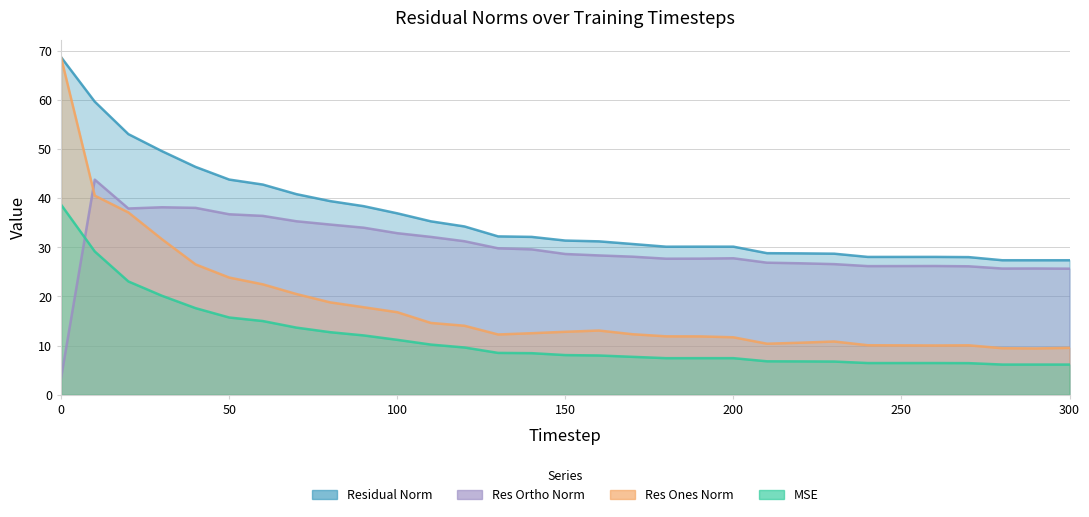

True or false: res_ones_norm and mse cross at least once.

False